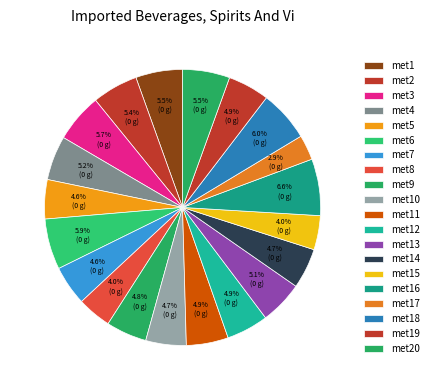

How many segments does this pie chart have?

20